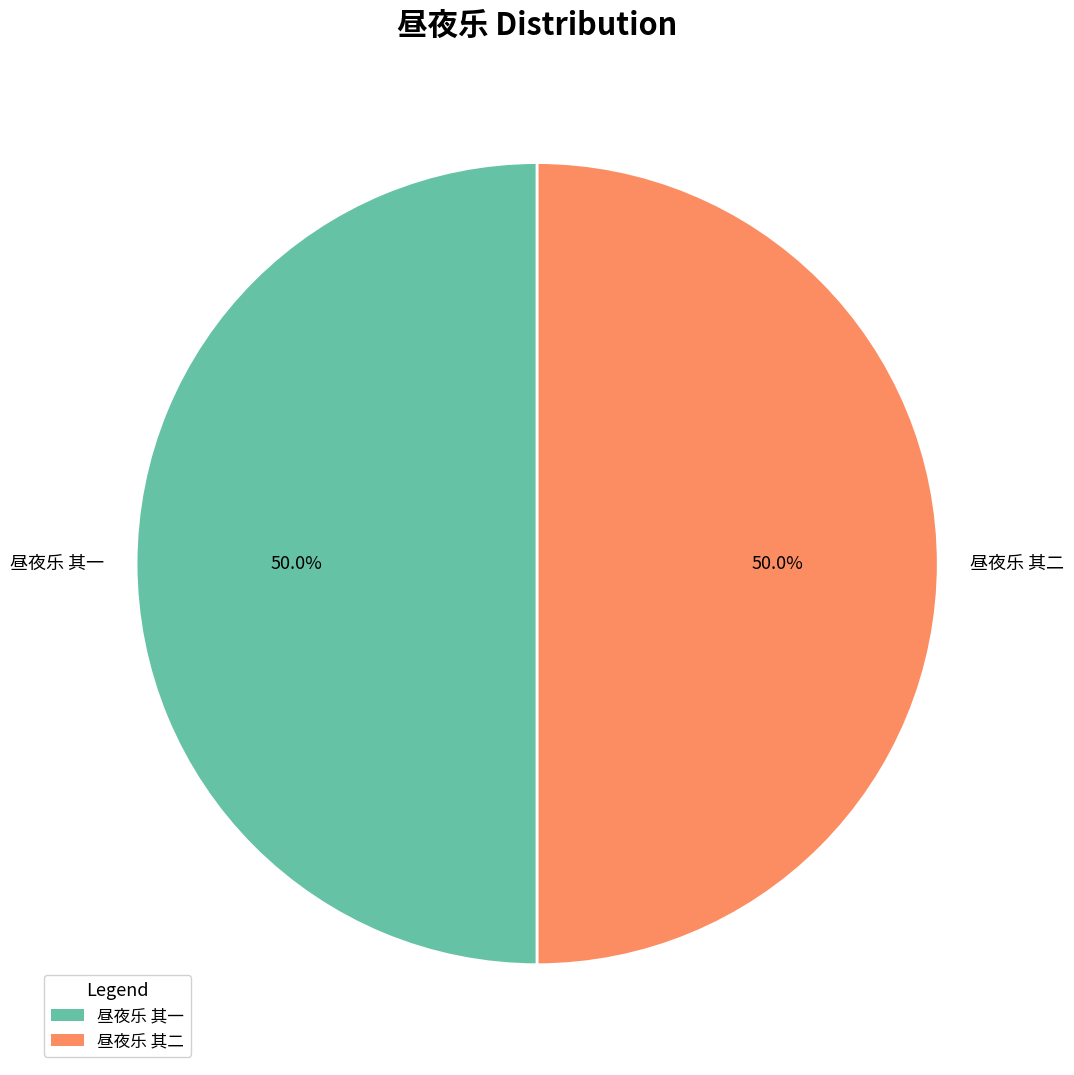

Approximately how many times larger is the value at 昼夜乐 其一 compared to 昼夜乐 其二?

1.0